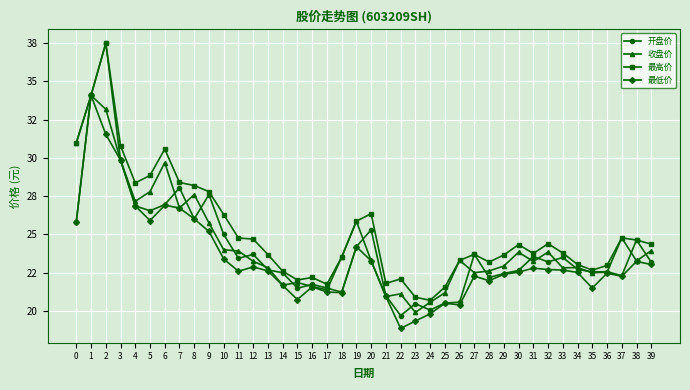

Which category has the highest value in the 收盘价 series?

1